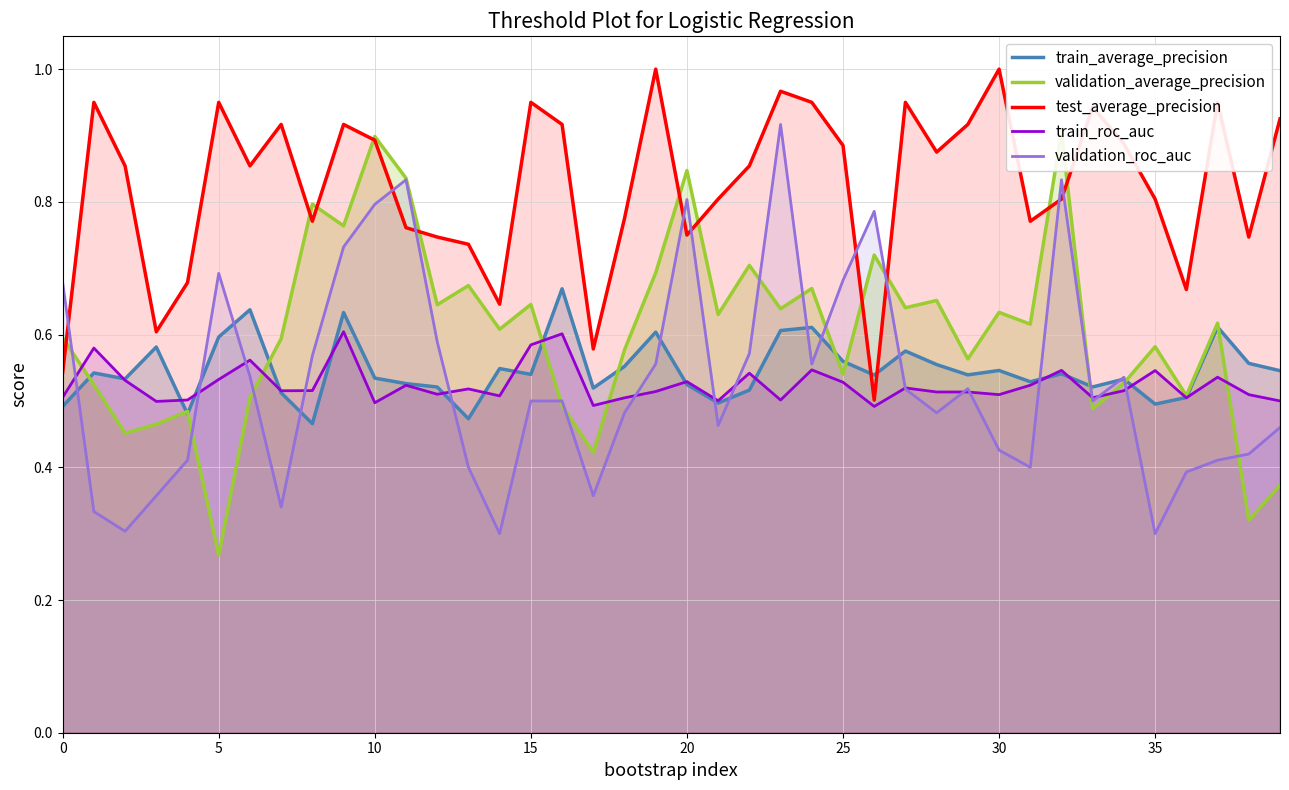

Does the chart display data point markers on the line(s)?

No